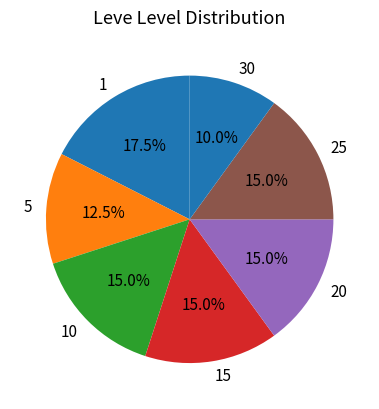

How many slices are in this pie chart?

7